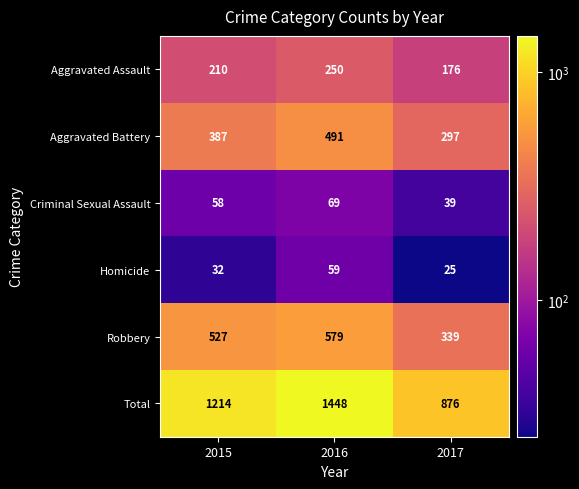

How many data points does each series have?

3